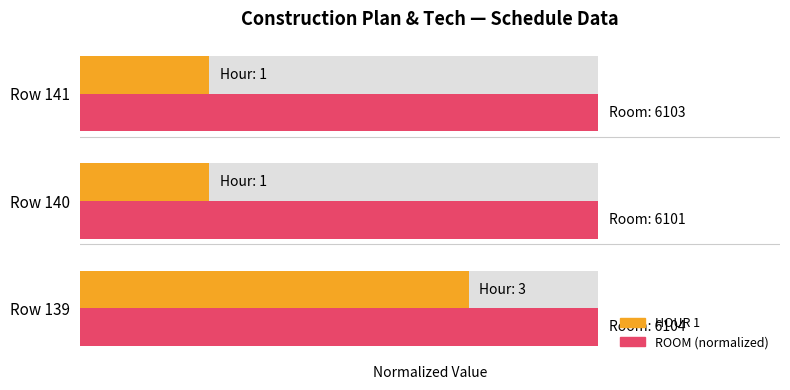

At Row 141, list the series in order from smallest to largest.

HOUR 1, ROOM (normalized)